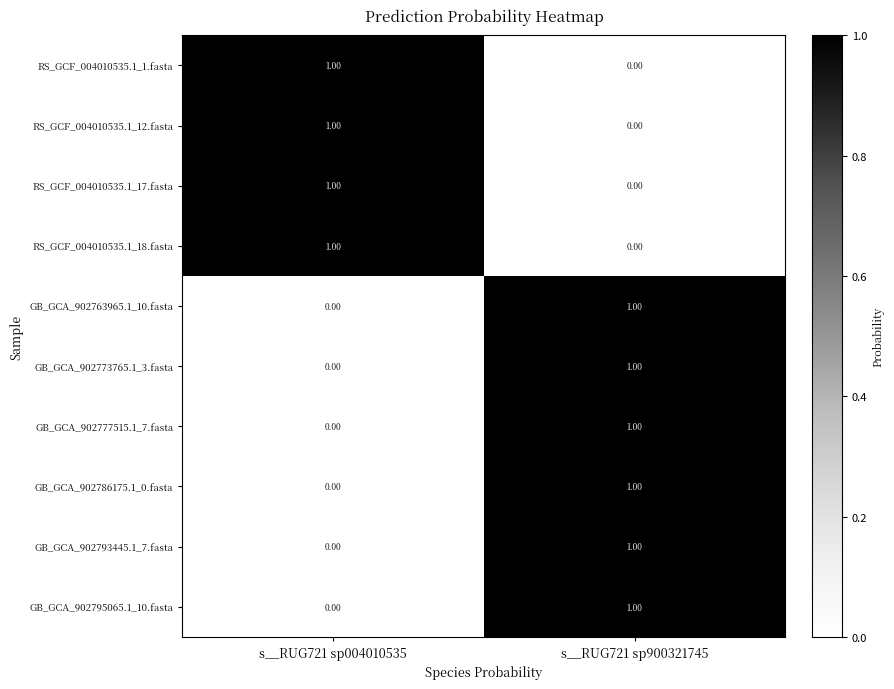

At which category is the sum across all series the highest?

s__RUG721 sp900321745